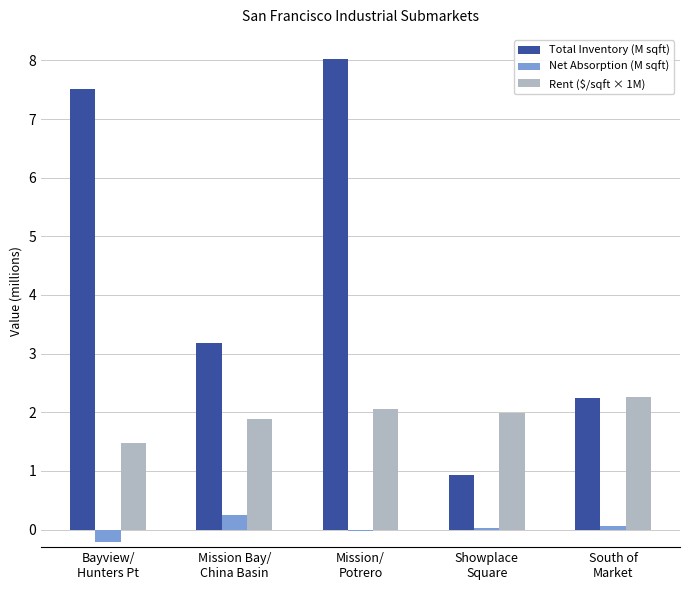

What is the difference between the Net Absorption (M sqft) values at Bayview/
Hunters Pt and Mission Bay/
China Basin?

0.5